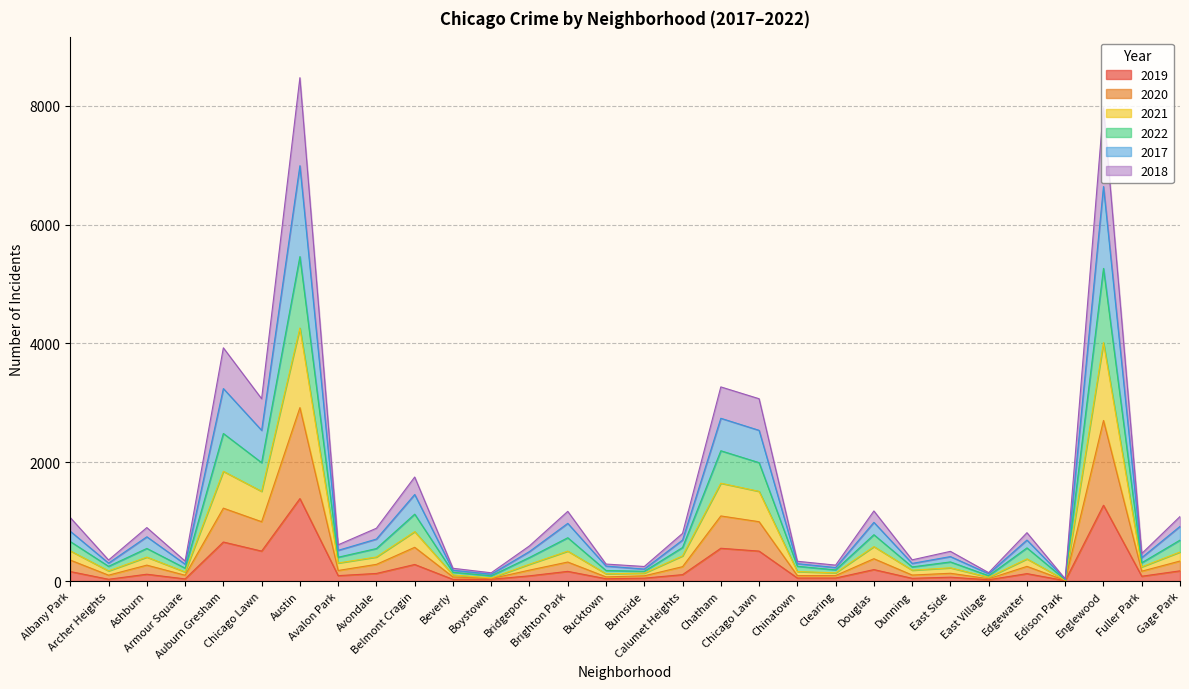

True or false: 2019 and 2022 cross at least once.

False